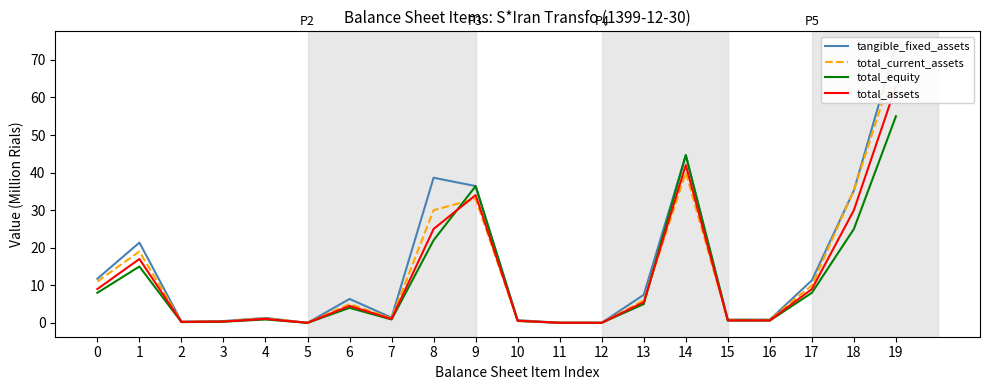

Rank the series by their maximum value, from lowest to highest.

total_equity, total_assets, total_current_assets, tangible_fixed_assets